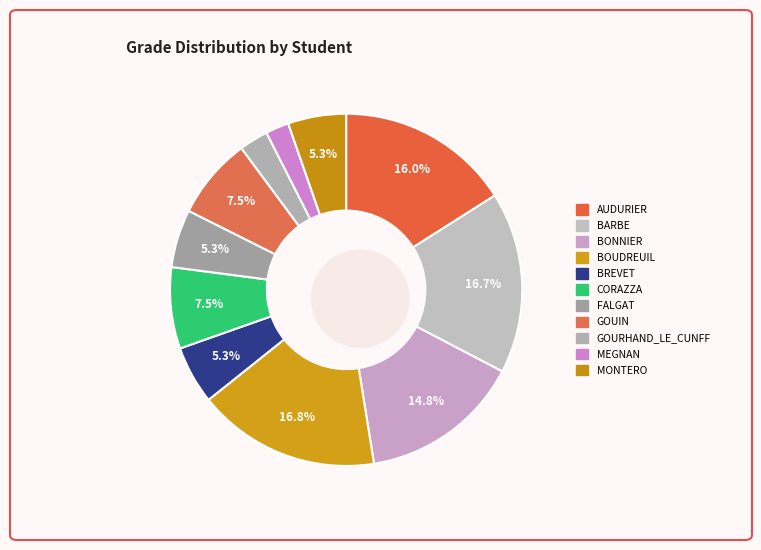

Which slice is the largest?

BOUDREUIL